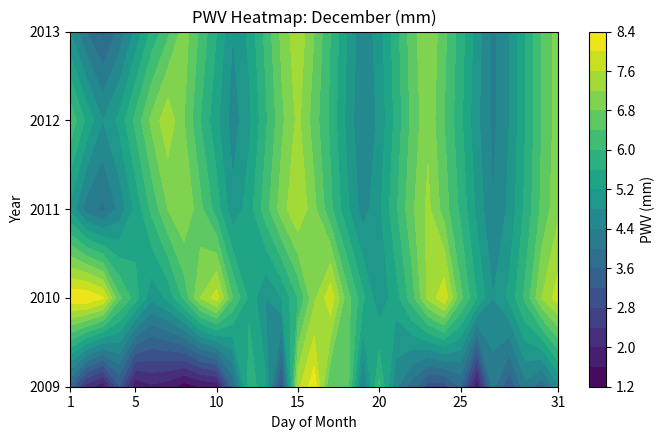

Reading left to right, list all the values displayed in this chart.

2009: 3.5	2.2	1.7	3.1	1.6	1.9	1.8	1.4	1.6	1.7	3.7	5.9	5.3	2.9	7.5	8.3	6.4	6.7	4.3	6.1	4.5	3.8	3.0	3.0	3.6	1.6	4.1	3.3	4.3	3.7	4.7
2010: 8.3	8.4	8.0	6.5	5.8	4.9	5.3	6.1	7.2	7.8	6.4	5.5	4.8	5.2	6.0	7.1	7.9	6.6	5.7	4.9	5.4	6.2	7.3	7.9	6.5	5.6	4.8	5.3	6.1	7.2	7.8
2011: 5.1	4.2	3.9	4.5	5.3	6.1	6.8	7.2	6.5	5.8	4.9	5.4	6.2	7.0	7.6	6.9	6.1	5.3	4.6	5.1	5.9	6.7	7.3	6.6	5.9	5.1	4.4	4.9	5.7	6.5	7.1
2012: 6.3	5.5	4.8	5.3	6.1	6.9	7.5	6.8	6.0	5.3	4.6	5.1	5.9	6.7	7.3	6.6	5.9	5.1	4.4	4.9	5.7	6.5	7.1	6.4	5.7	4.9	4.3	4.8	5.6	6.4	7.0
2013: 4.8	4.0	3.5	4.1	4.9	5.7	6.3	7.0	6.3	5.6	4.8	5.3	6.1	6.9	7.5	6.8	6.0	5.2	4.5	5.0	5.8	6.6	7.2	6.5	5.8	5.0	4.3	4.8	5.6	6.4	7.0